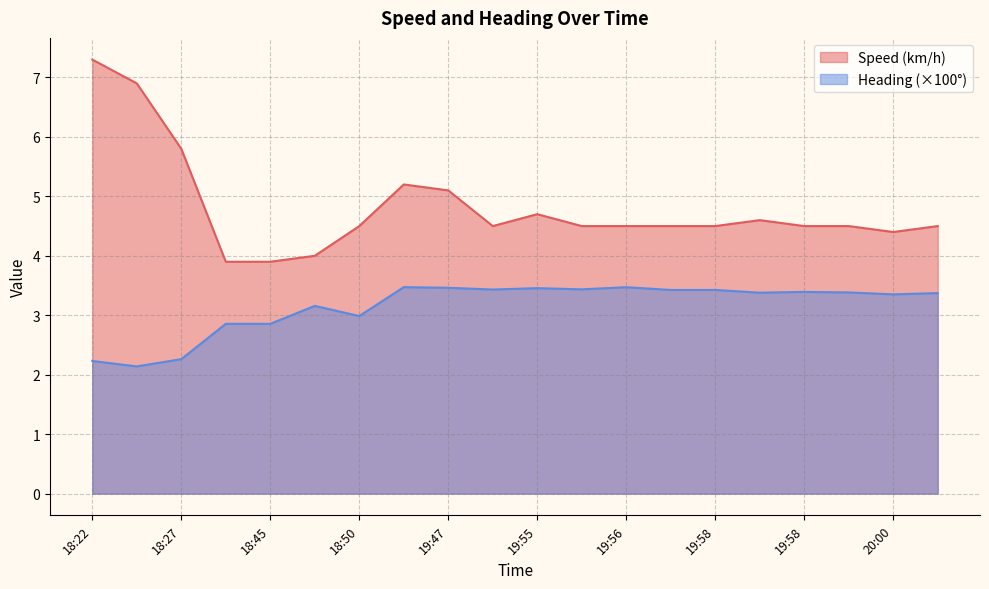

Which series has the largest range (max minus min)?

Speed (km/h)